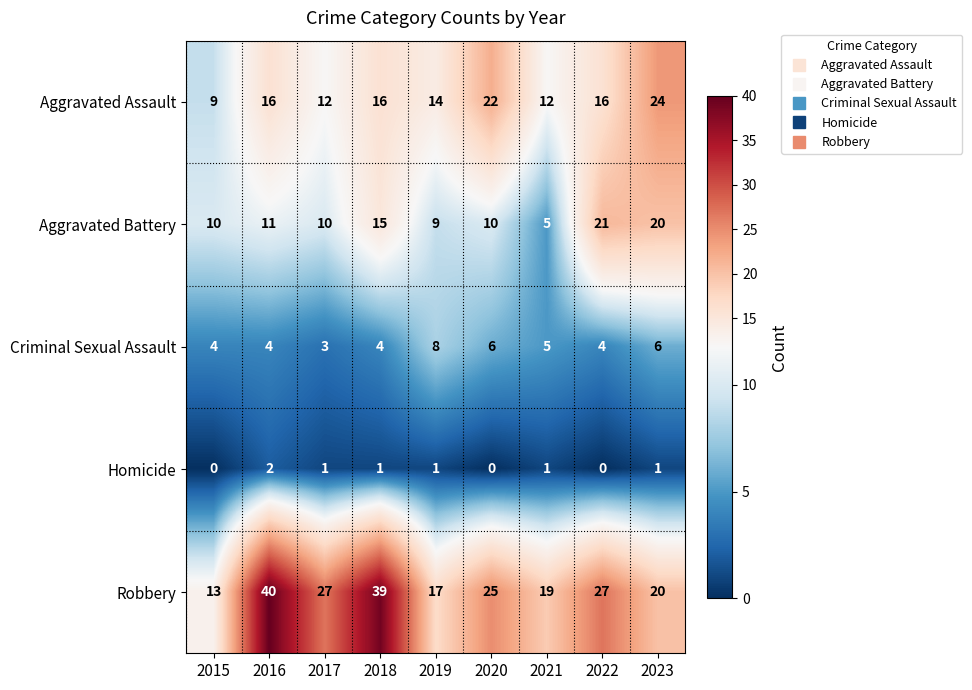

What is the difference between the highest and lowest values at 2021?

18